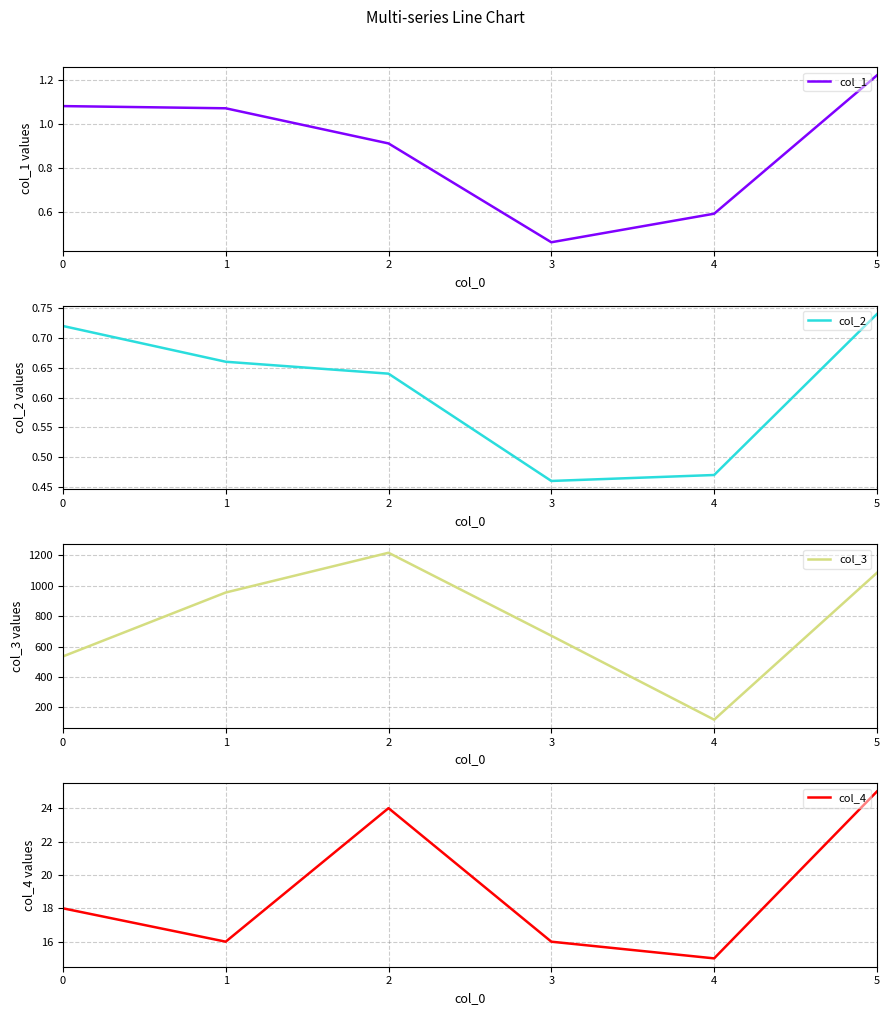

At which category is the sum across all series the highest?

2